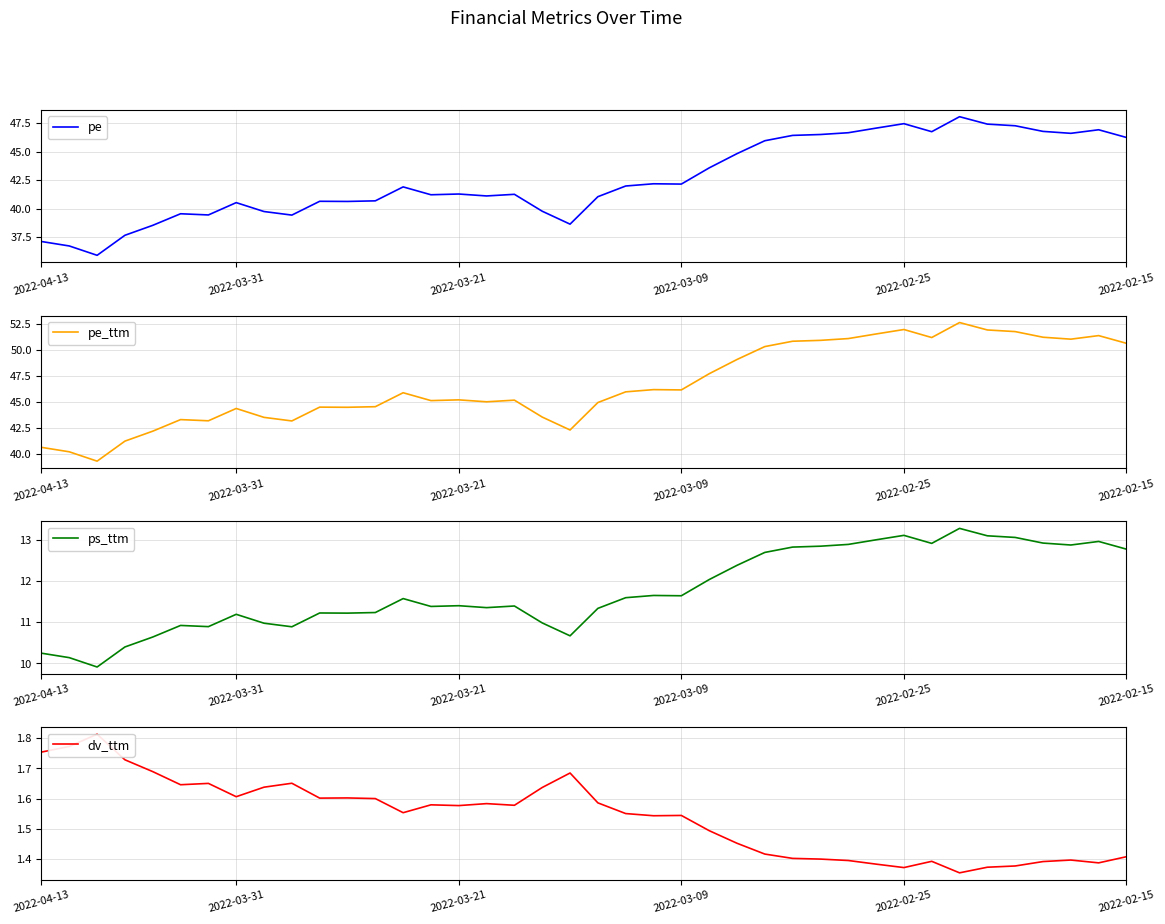

How many categories are shown in the chart?

40